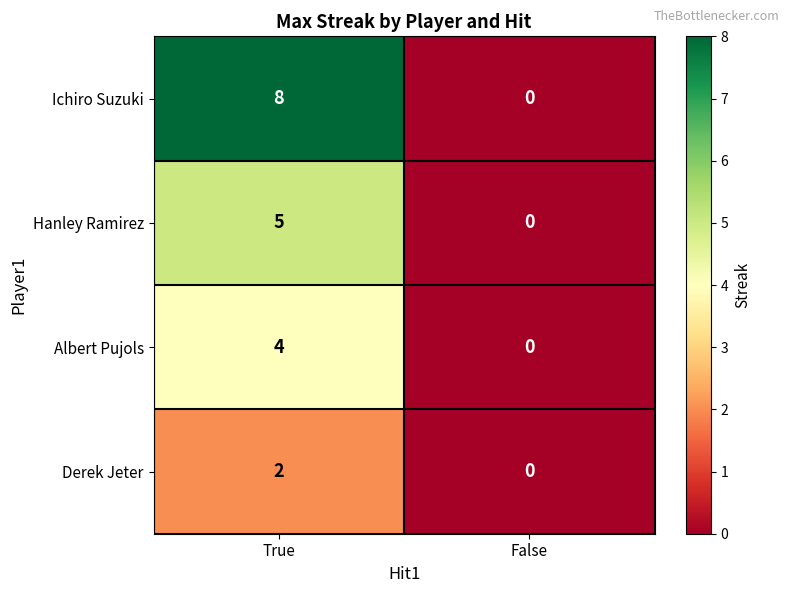

True or false: Derek Jeter has a value of 3 at True.

False